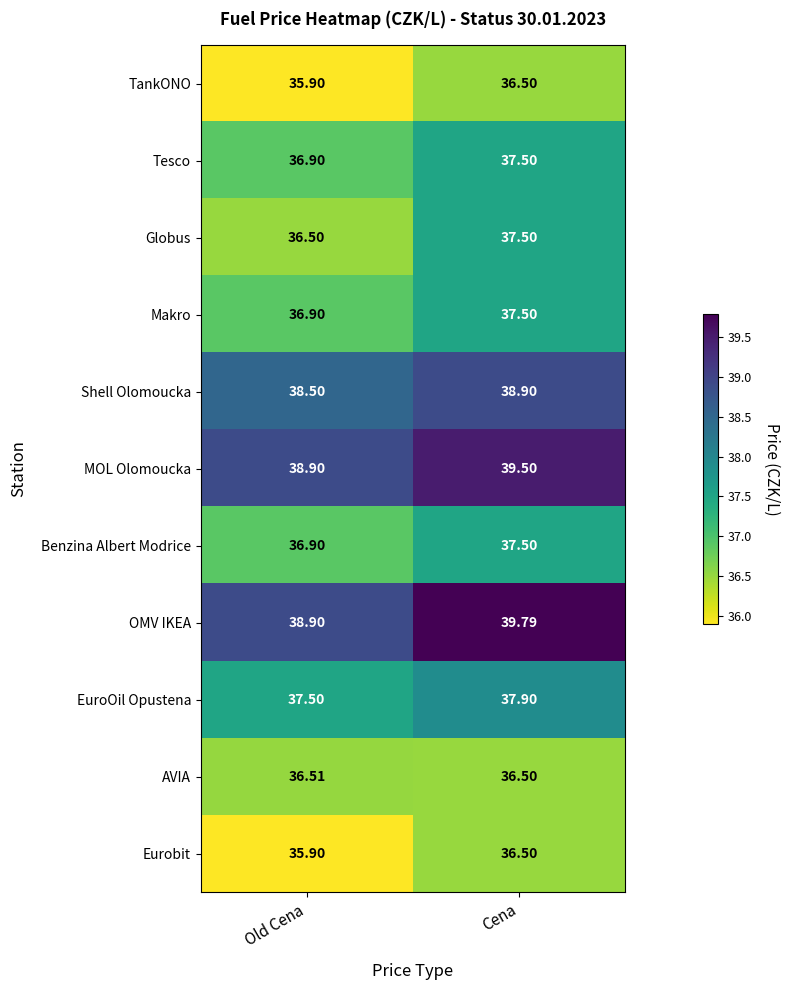

Between Old Cena and Cena, which series saw the biggest shift?

Globus